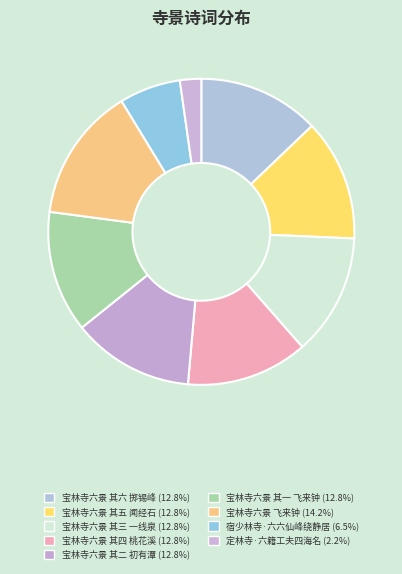

What percentage do 宝林寺六景 其五 闻经石 and 宝林寺六景 其二 初有潭 together represent?

25.7%